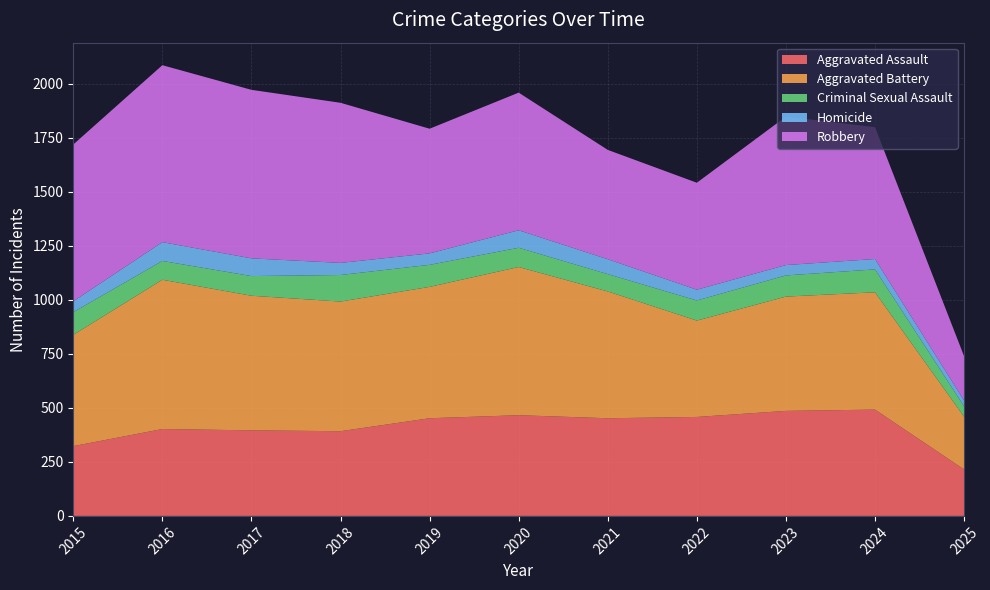

Reading left to right, list all the values displayed in this chart.

Aggravated Assault: 323	402	396	392	452	466	452	458	486	492	215
Aggravated Battery: 515	691	623	600	608	686	587	446	529	543	244
Criminal Sexual Assault: 105	87	91	123	102	89	80	93	98	106	48
Homicide: 50	87	82	56	53	81	69	50	48	48	27
Robbery: 726	819	780	741	577	637	506	495	687	610	205